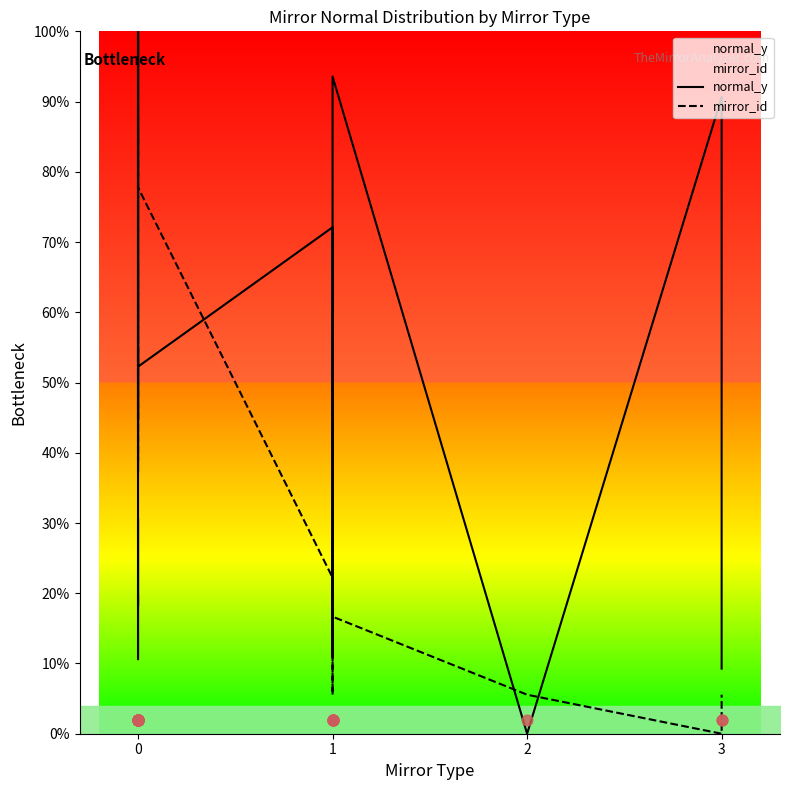

Which series reaches the minimum Y coordinate?

normal_y